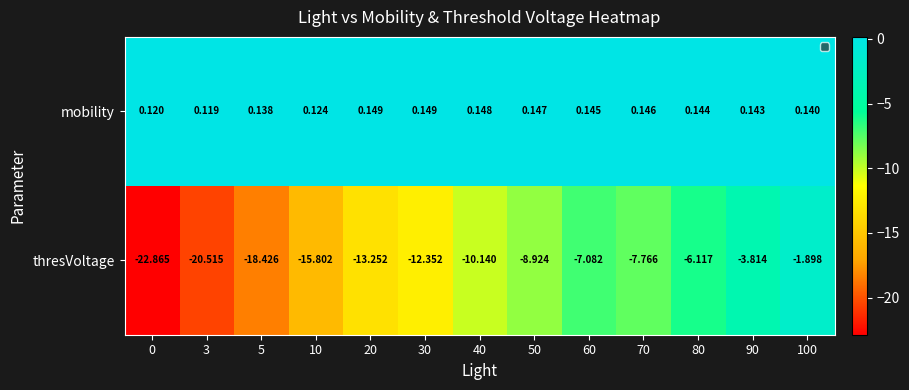

List the series in order of their peak value, highest first.

mobility, thresVoltage